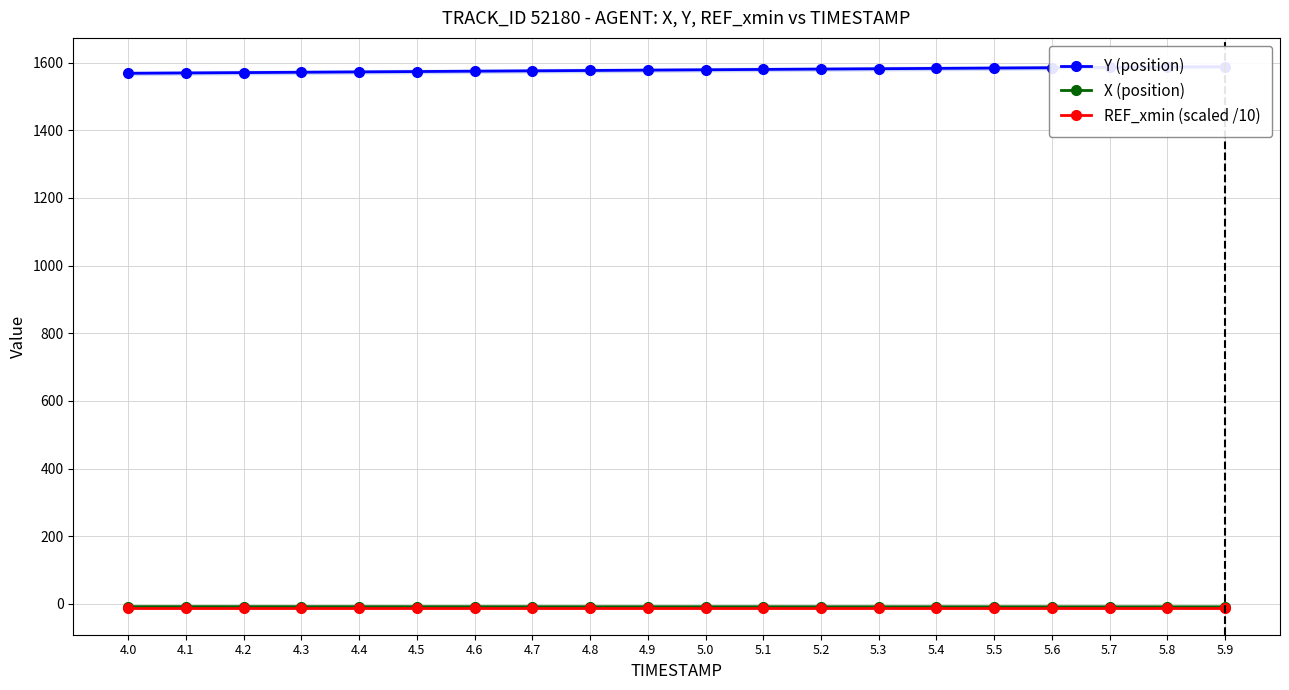

Which series changed the most between 5.0 and 5.9?

Y (position)